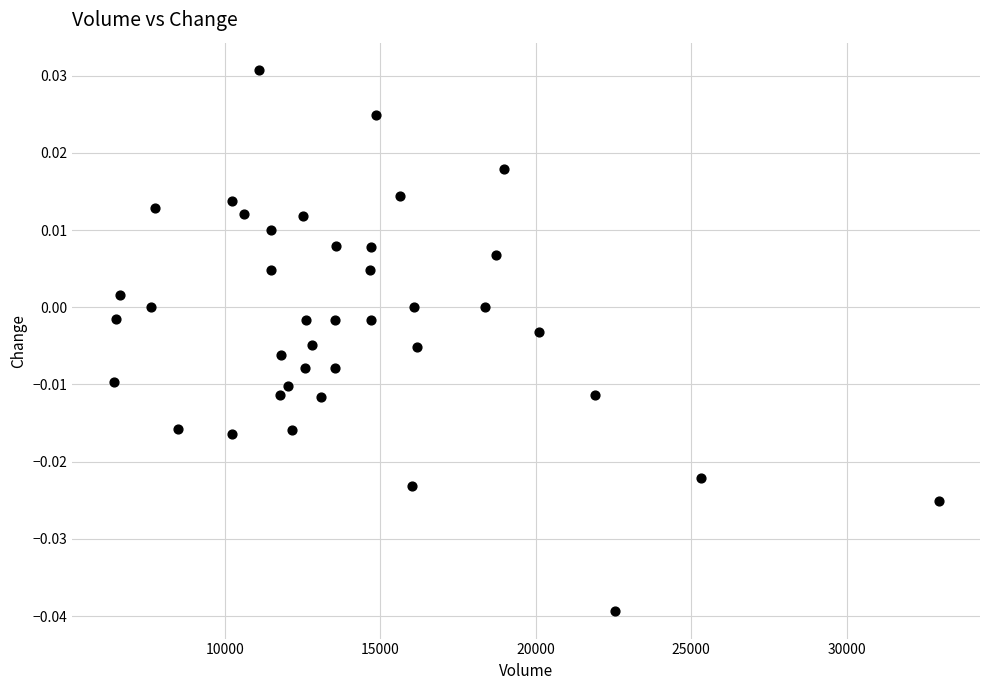

What is the range of X values (max minus min)?

26542.0